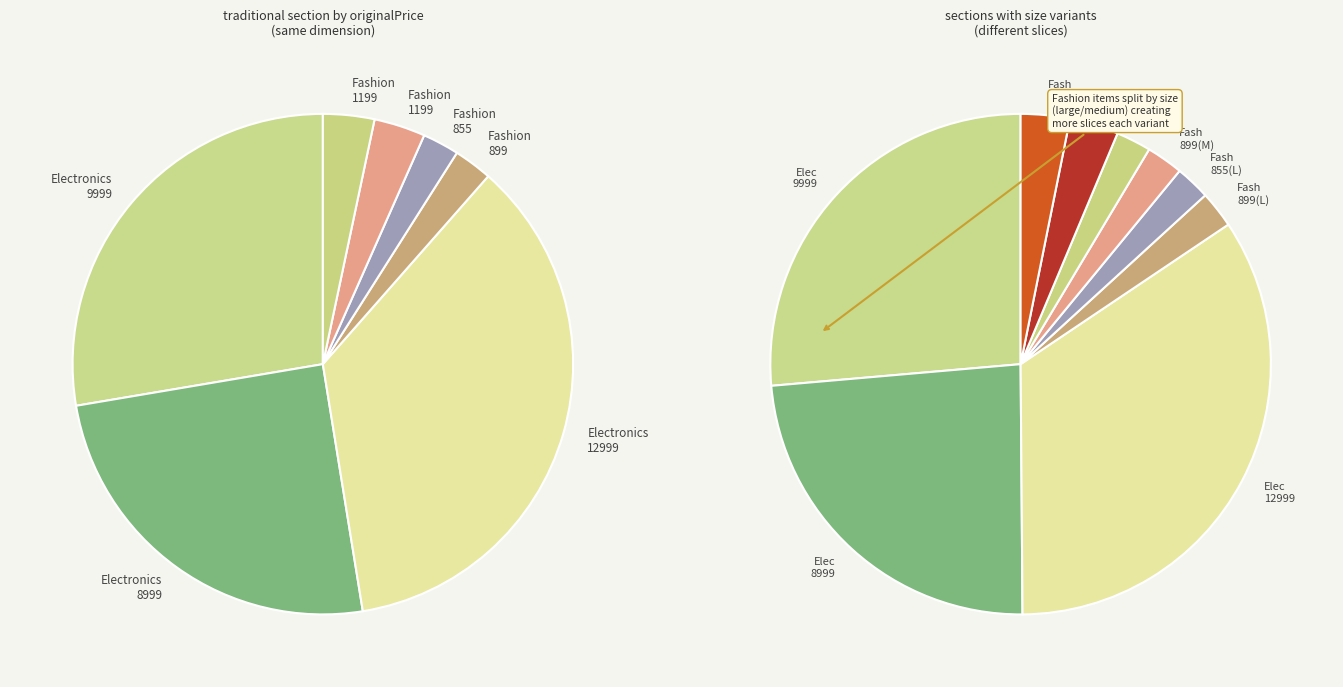

Is there any slice that represents more than half of the pie?

No